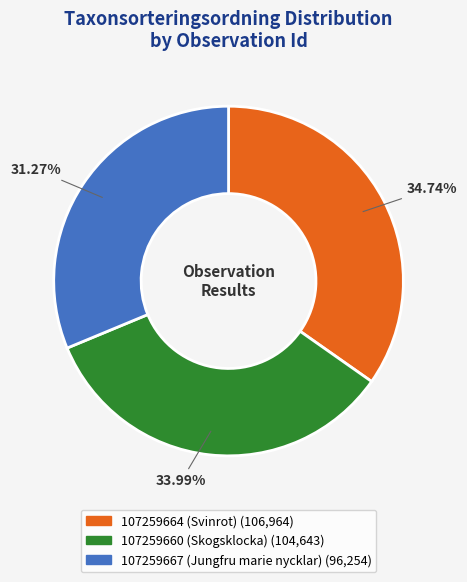

Which category has the smallest portion of the pie?

107259667 (Jungfru marie nycklar)